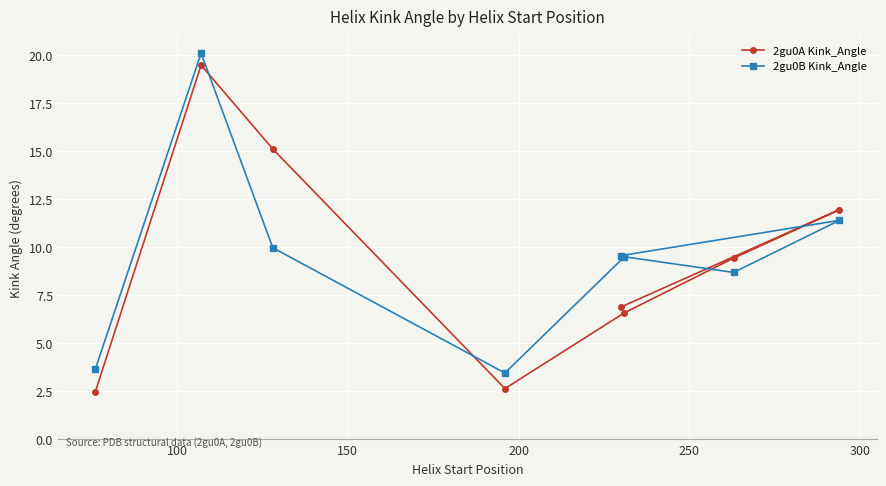

How many data points does each series have?

8